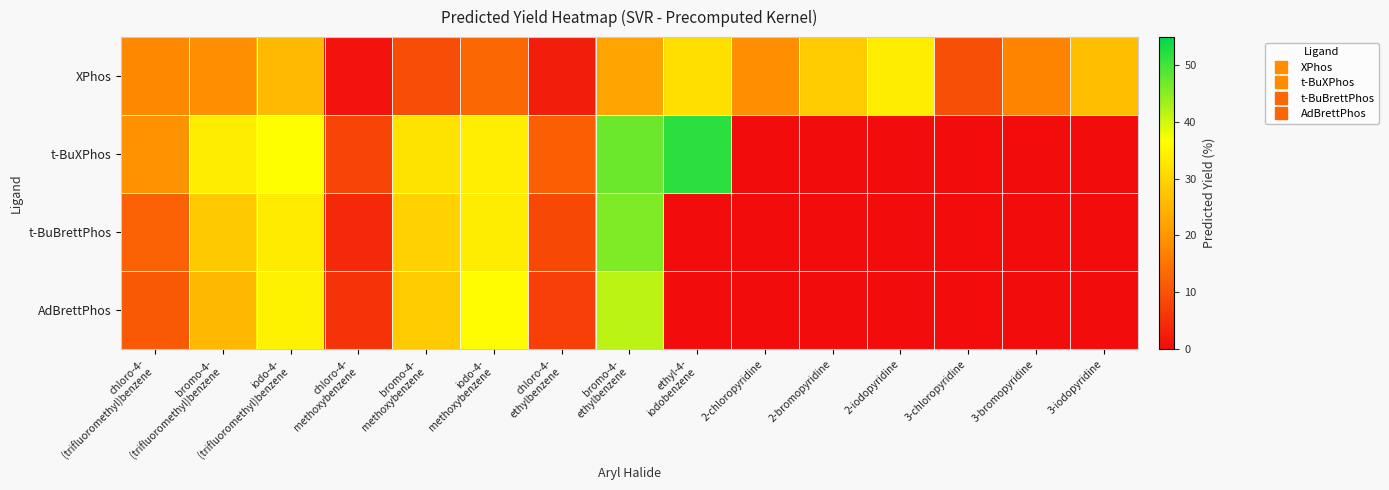

Which series has the widest spread of values?

t-BuXPhos